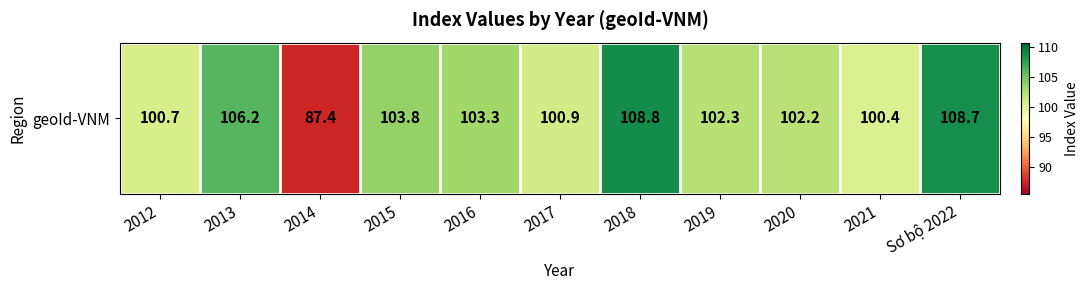

What value does the data have at 2016?

103.3